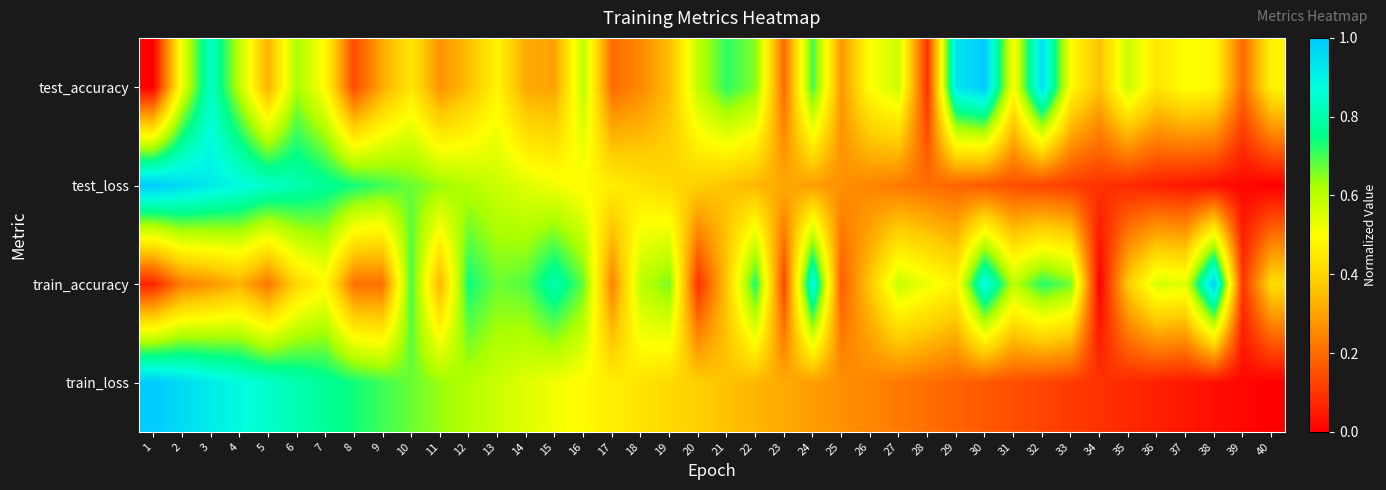

What is the total value across all series at 28?

1.0